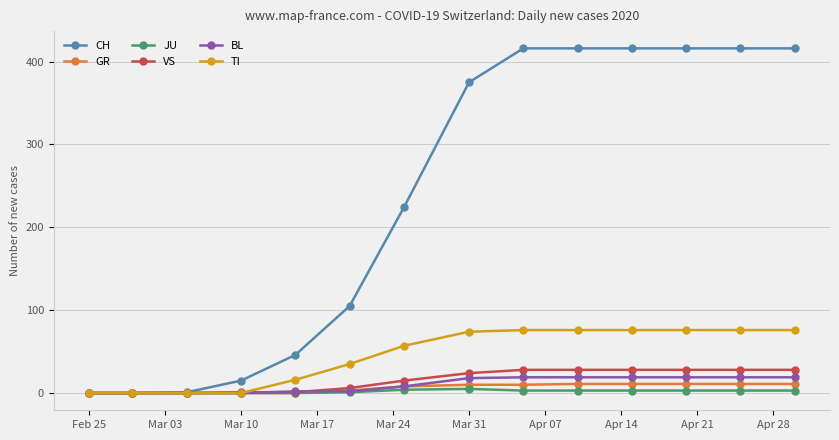

Which series has the widest spread of values?

CH